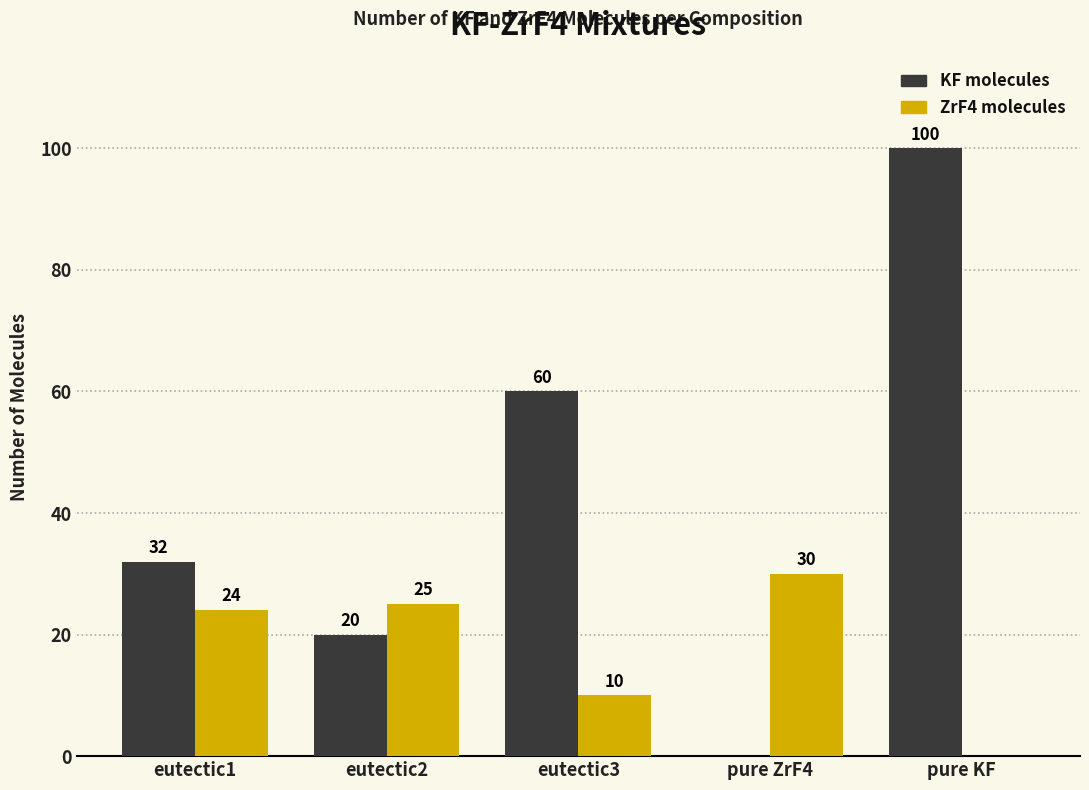

At which label is KF molecules closest to 50?

eutectic3